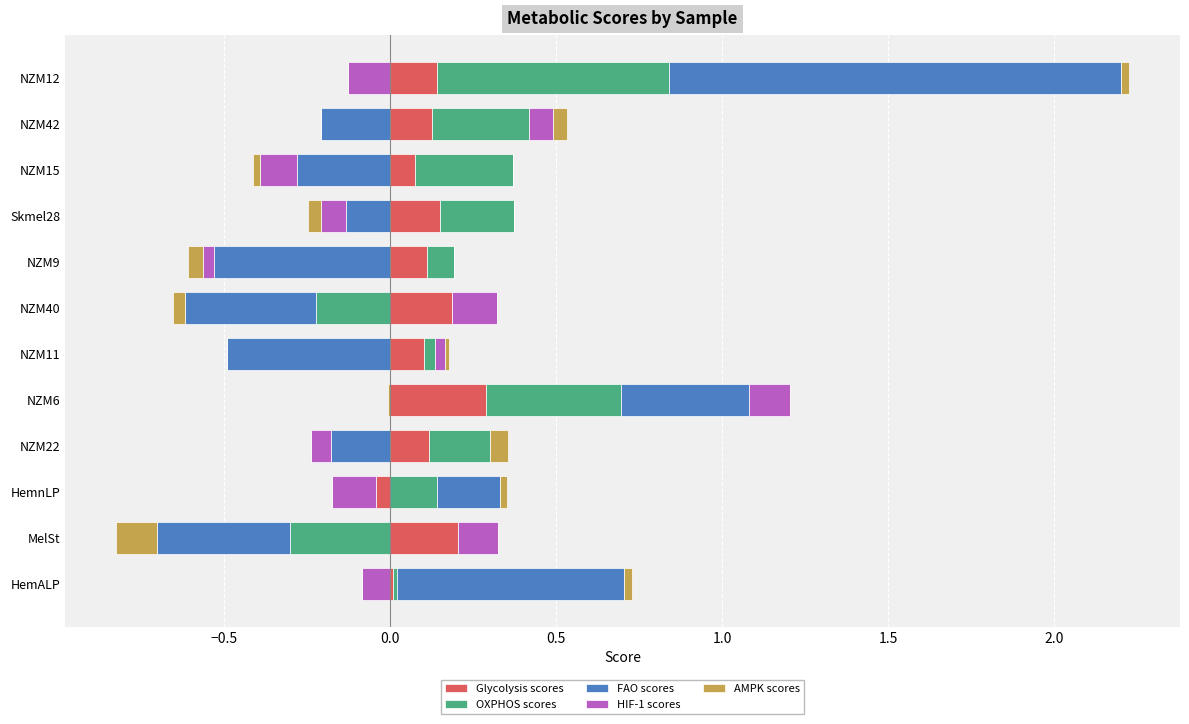

Does the chart contain stacked bars?

No